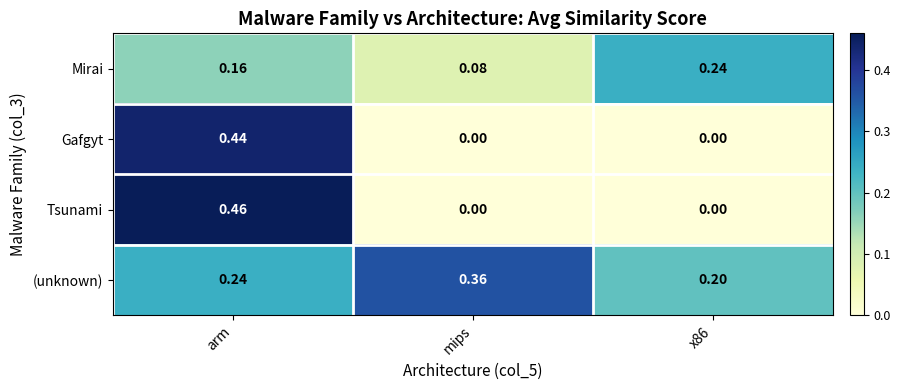

List the series in order of their peak value, highest first.

Tsunami, Gafgyt, (unknown), Mirai